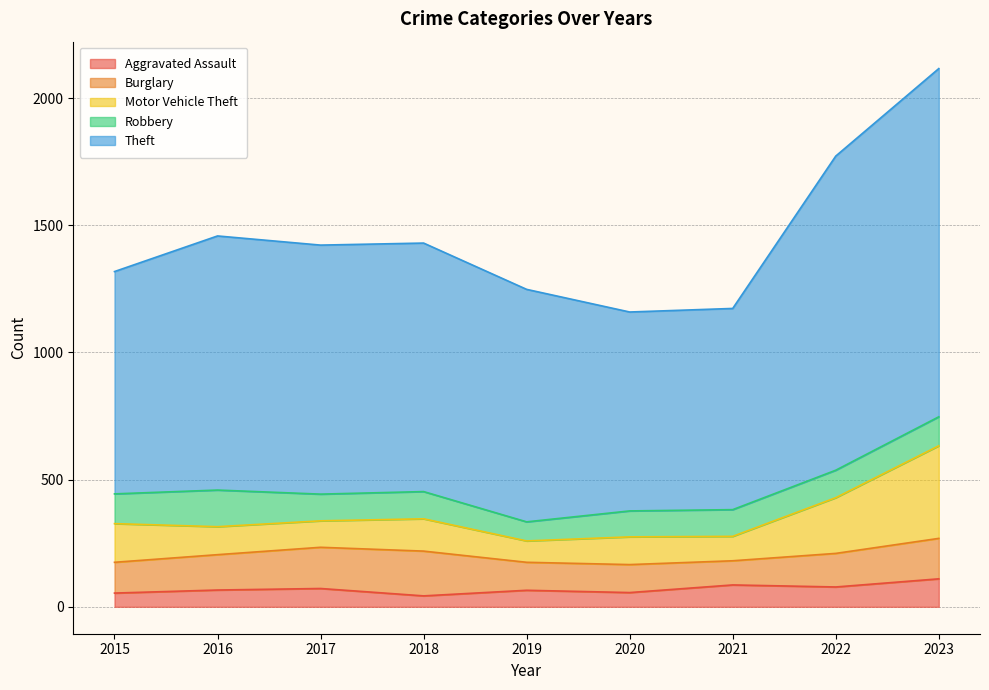

Does the chart have visible grid lines?

Yes